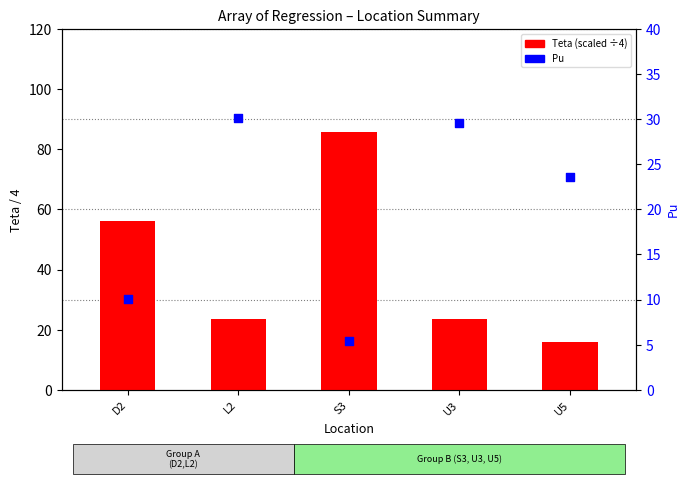

Which series has the largest Y range (max minus min)?

Teta (scaled)